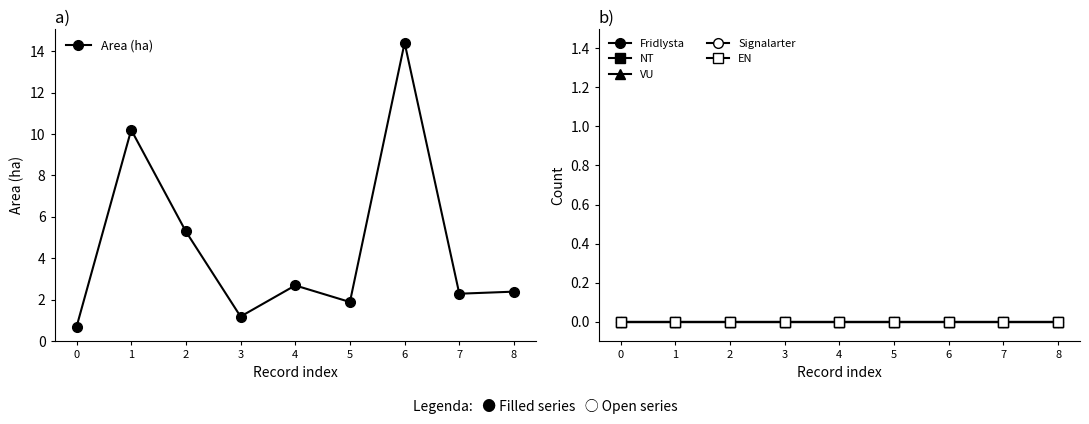

How many lines are shown in the chart?

6